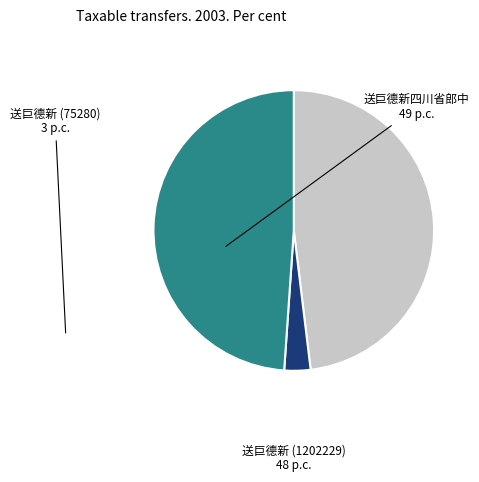

True or false: 送巨德新 (75280) accounts for 12% of the total.

False